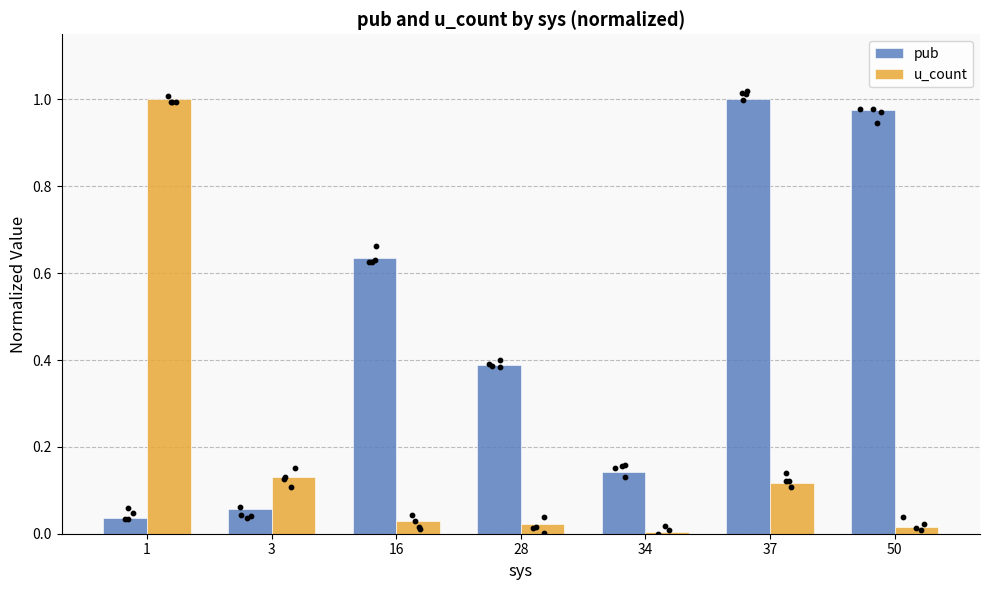

Is the value of u_count at 1 greater than the value of pub at 3?

Yes